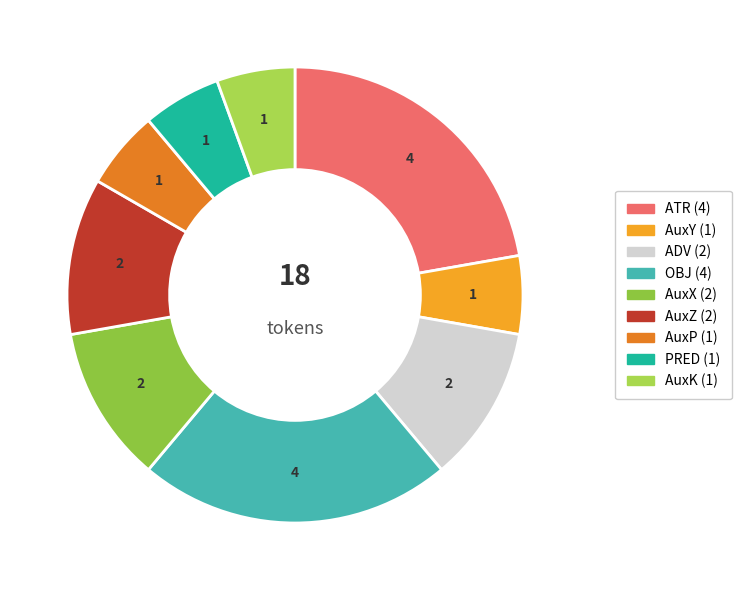

Count the number of slices in the pie.

9